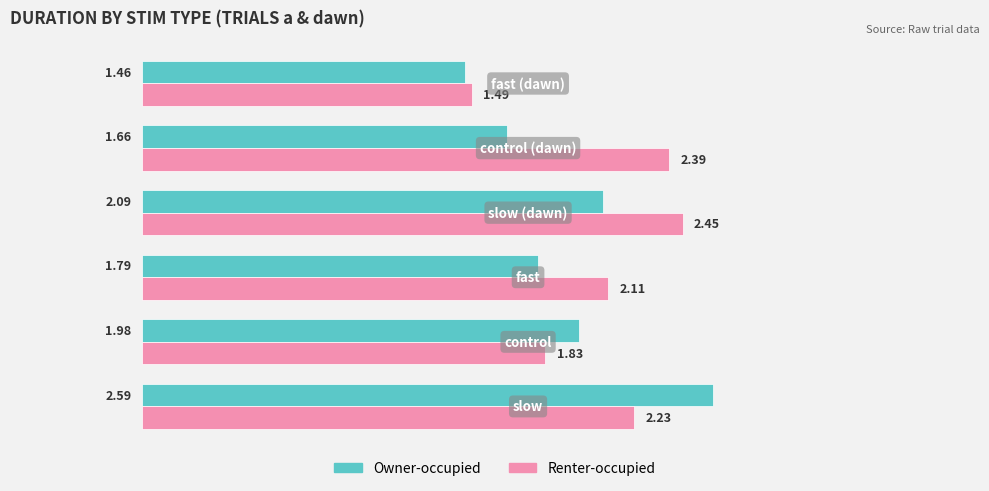

Which series has the largest total across all categories?

Renter-occupied